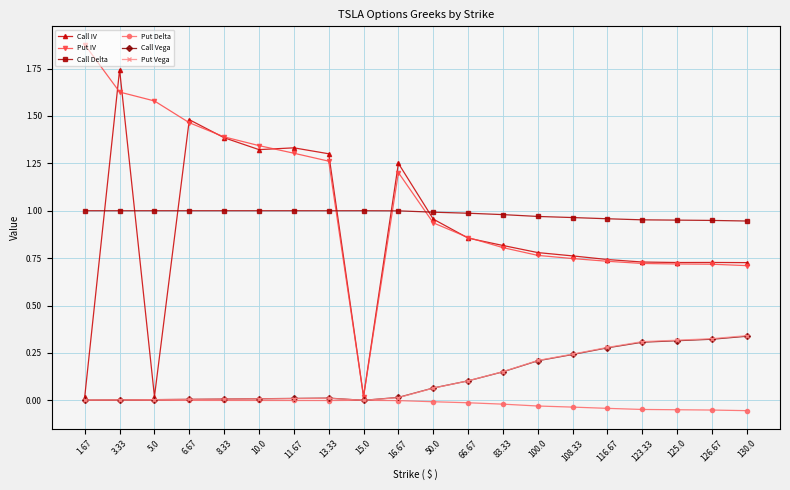

Where is the first local maximum for Call IV?

3.33